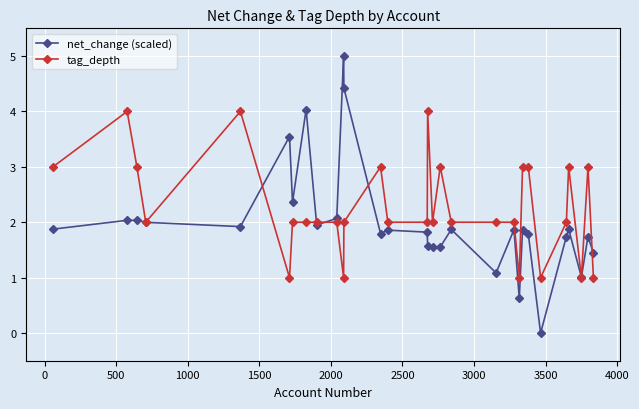

What is the maximum value for net_change (scaled)?

5.0